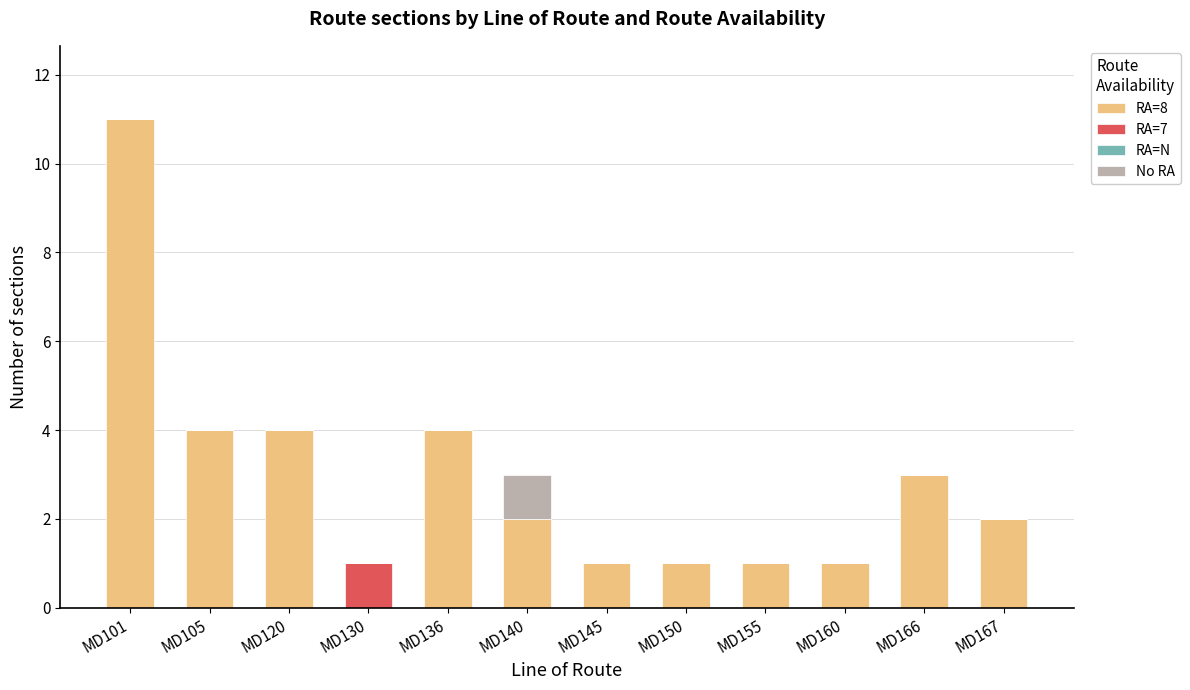

Does the chart contain stacked bars?

Yes